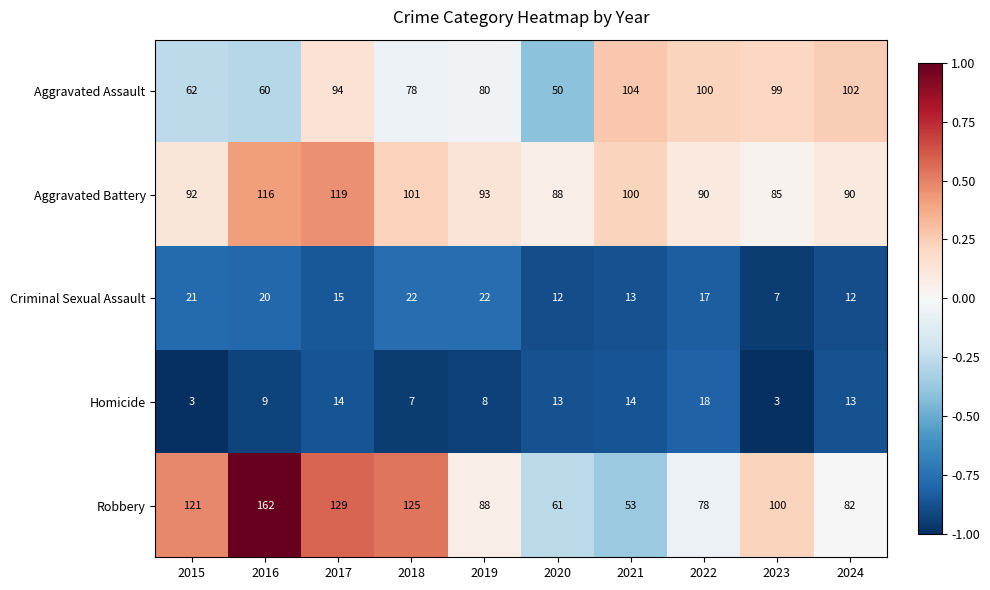

Which series has the largest total across all categories?

Robbery